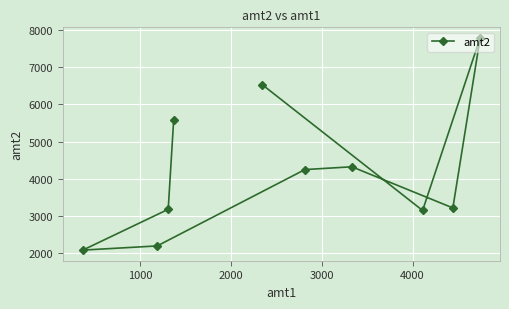

What is the value of the 9th point from the left?

3212